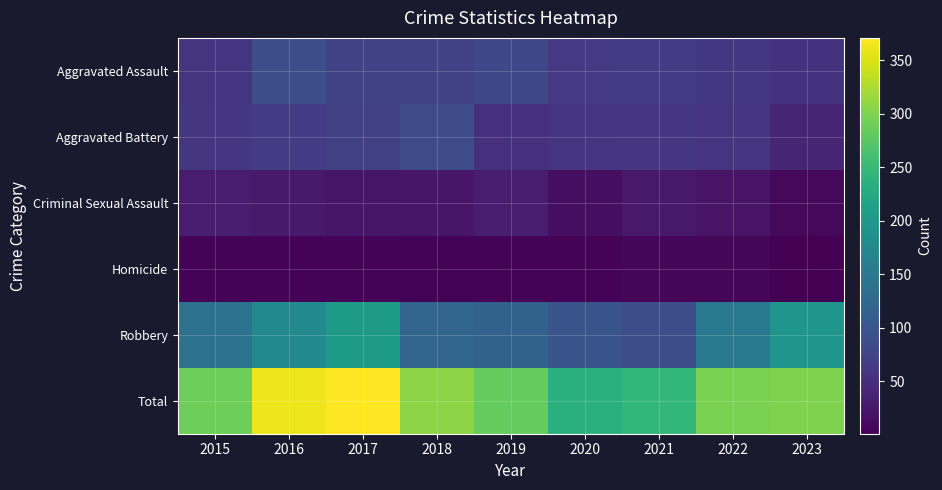

Reading left to right, what are all the values shown in this chart?

Aggravated Assault: 2015=56	2016=88	2017=72	2018=72	2019=80	2020=62	2021=66	2022=61	2023=55
Aggravated Battery: 2015=60	2016=66	2017=71	2018=86	2019=53	2020=57	2021=60	2022=56	2023=39
Criminal Sexual Assault: 2015=29	2016=26	2017=22	2018=24	2019=31	2020=15	2021=26	2022=21	2023=9
Homicide: 2015=5	2016=4	2017=4	2018=4	2019=4	2020=5	2021=6	2022=7	2023=1
Robbery: 2015=139	2016=178	2017=202	2018=121	2019=116	2020=97	2021=88	2022=151	2023=196
Total: 2015=289	2016=362	2017=371	2018=307	2019=284	2020=236	2021=246	2022=296	2023=300